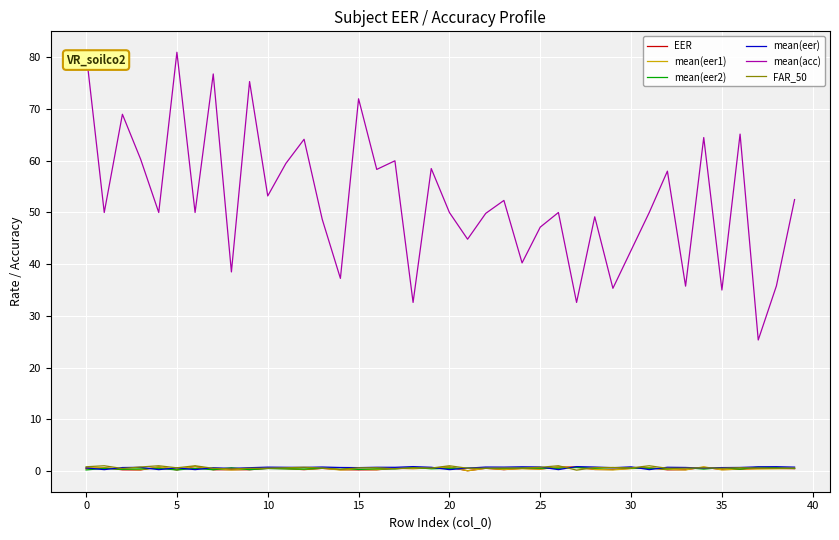

What is the sum of all mean(eer) values?

25.1